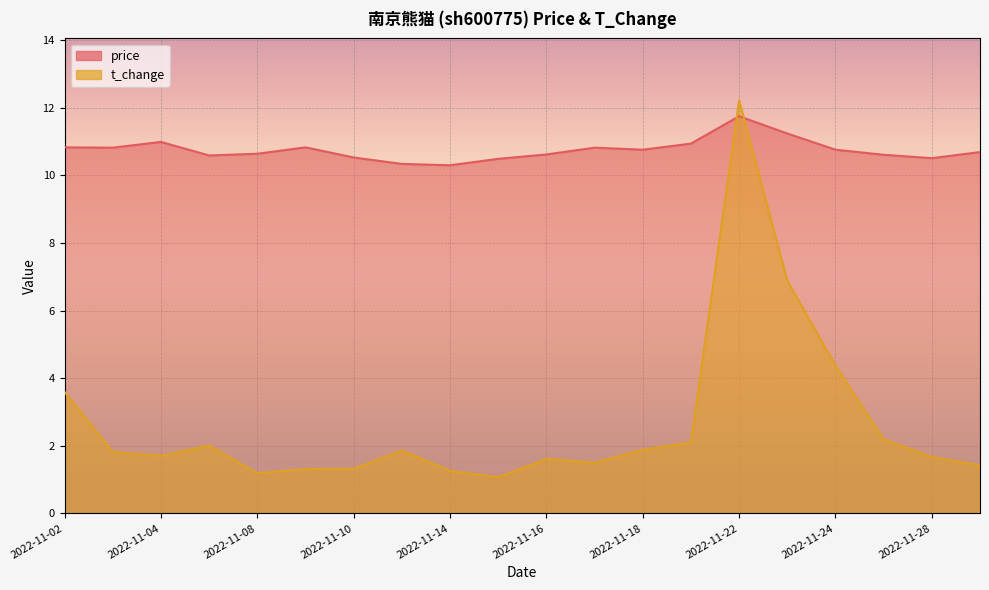

Which category has the highest value in the t_change series?

2022-11-22